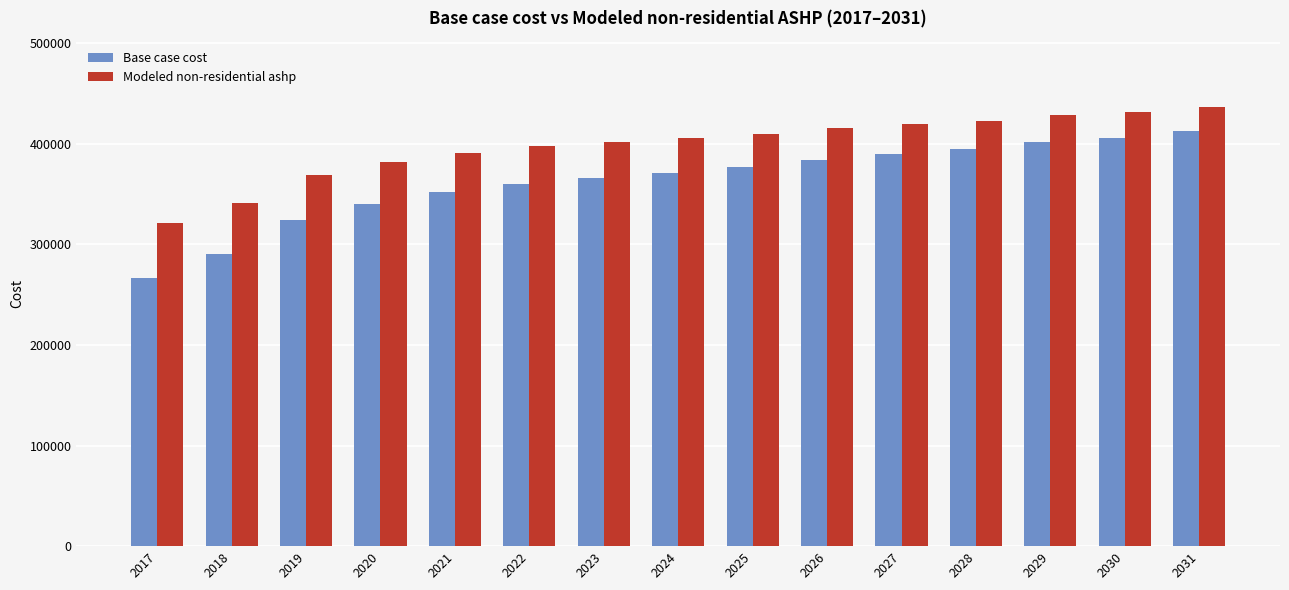

How many bars are there in total?

30